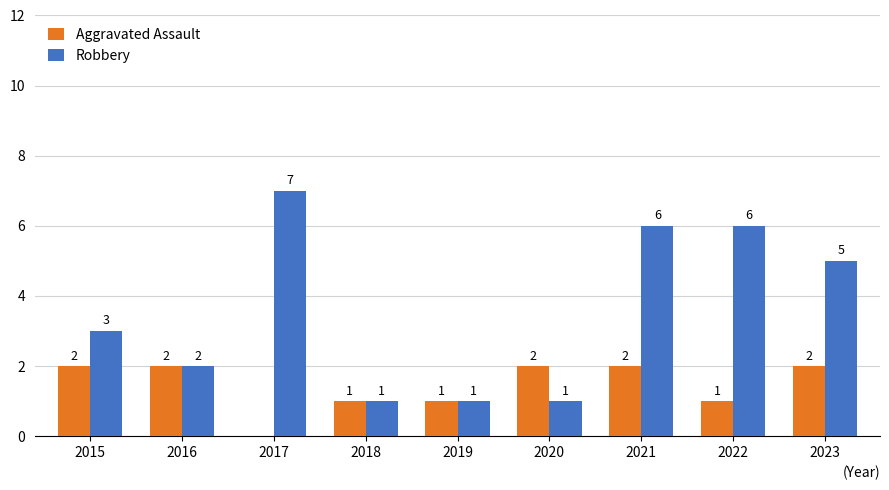

Which series changed the most between 2015 and 2017?

Robbery